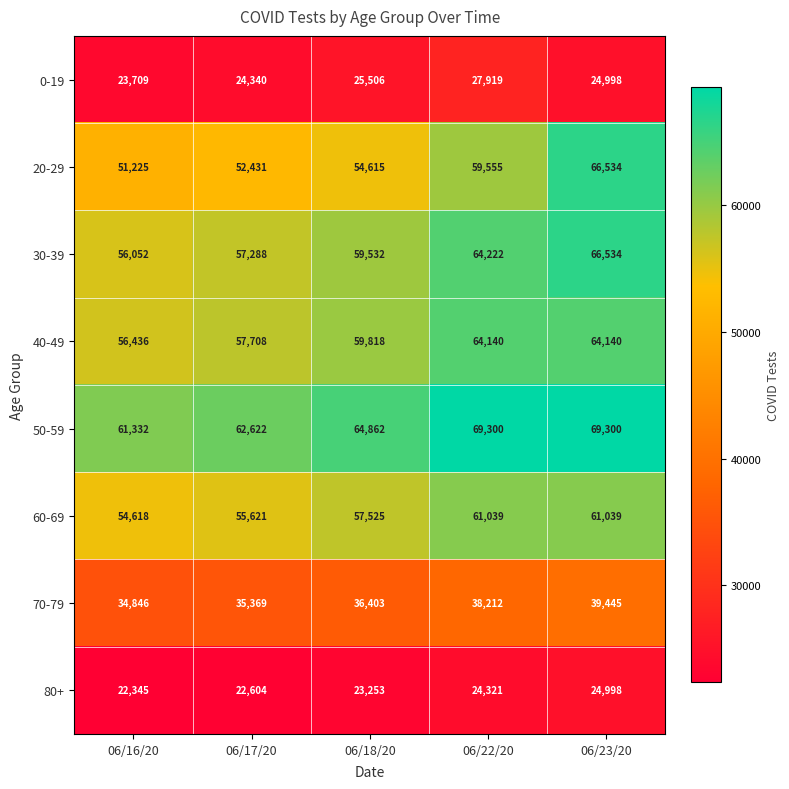

What is the smallest value displayed?

22345